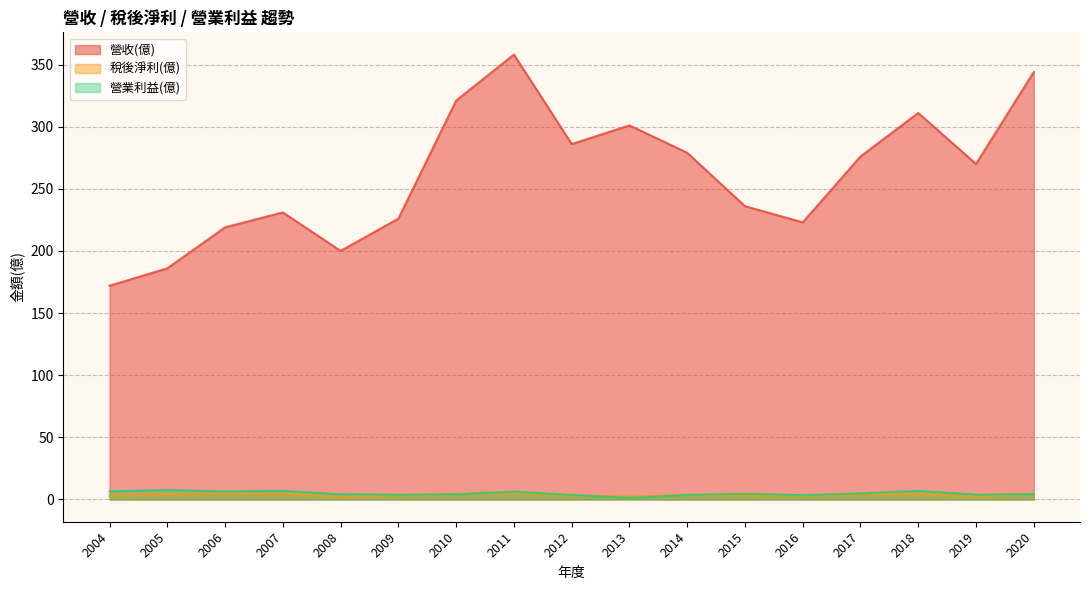

Which category has the lowest value in the 營收(億) series?

2004